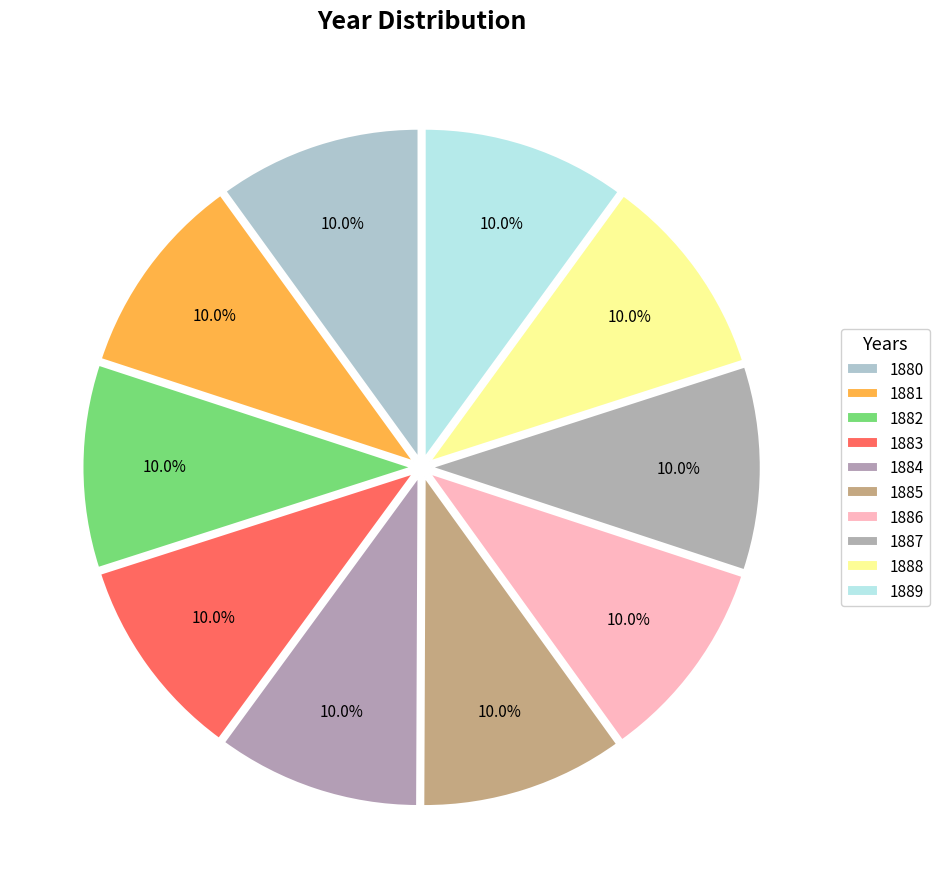

Approximately how many times larger is the value at 1883 compared to 1880?

1.0